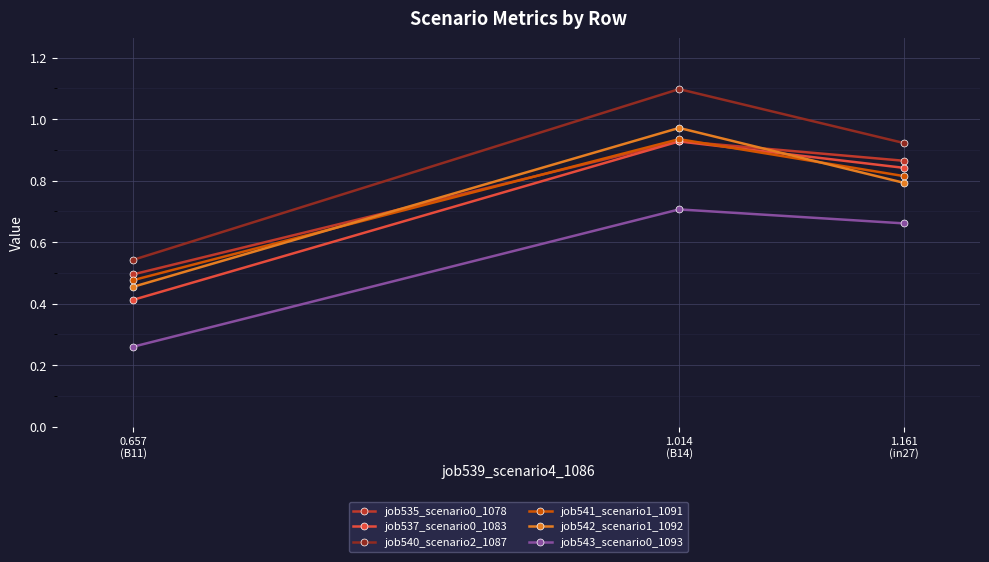

List the series in order of their peak value, highest first.

job540_scenario2_1087, job542_scenario1_1092, job541_scenario1_1091, job535_scenario0_1078, job537_scenario0_1083, job543_scenario0_1093